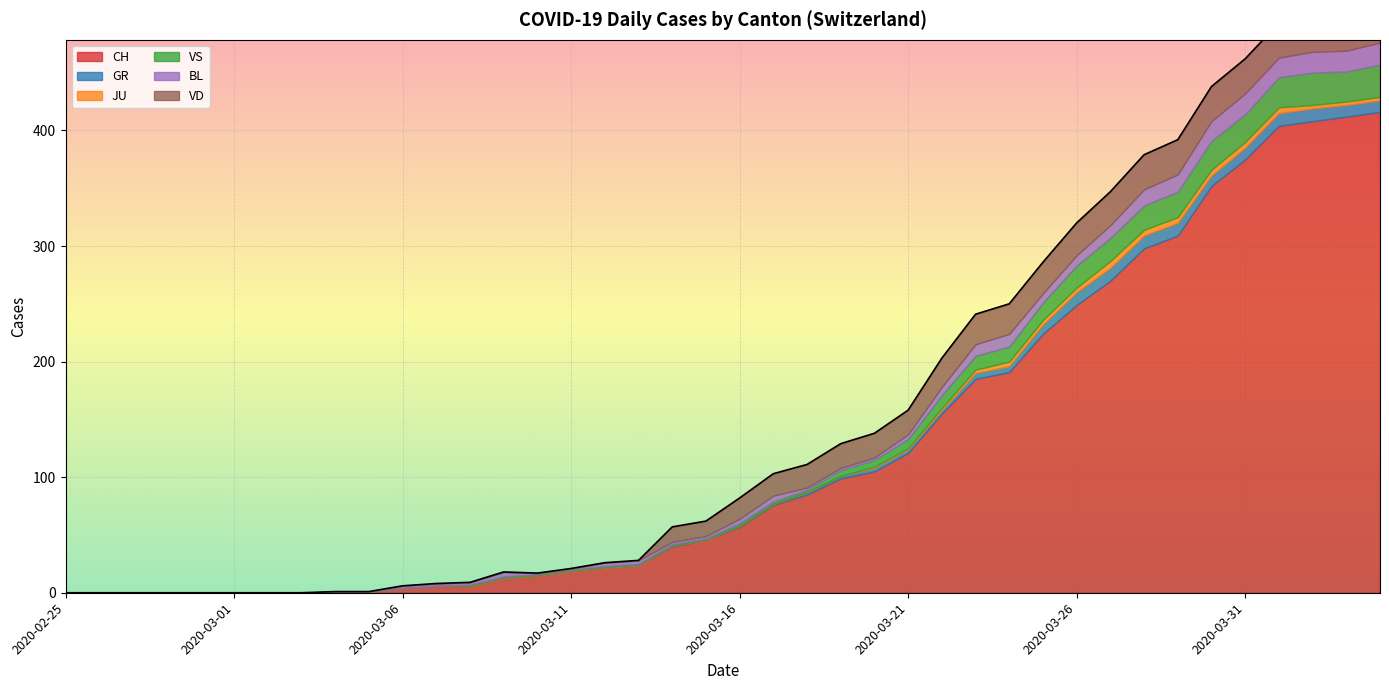

Where do GR and BL first cross each other?

2020-03-20 and 2020-03-21